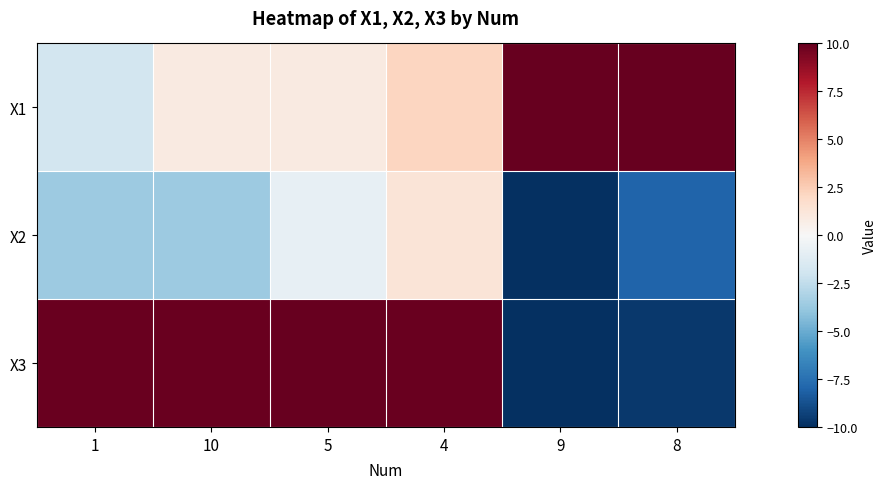

Which category has the highest value across all series?

8